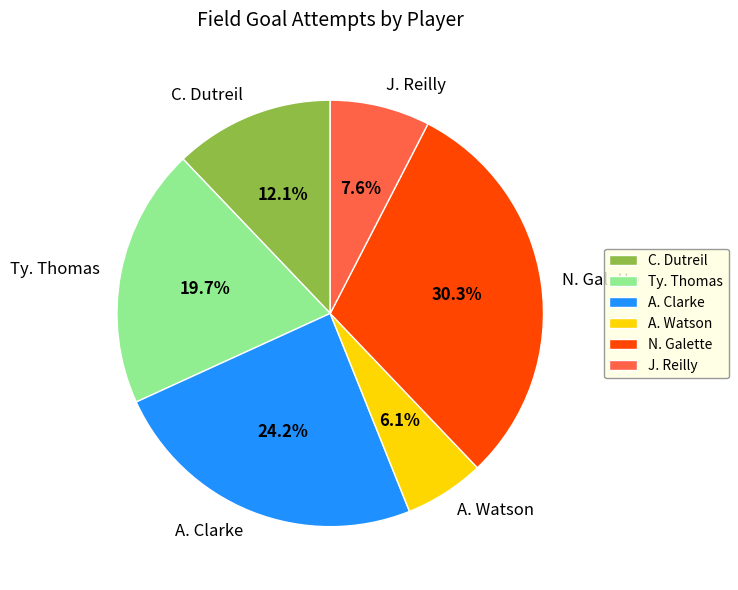

The C. Dutreil slice represents 3% of the pie. True or false?

False